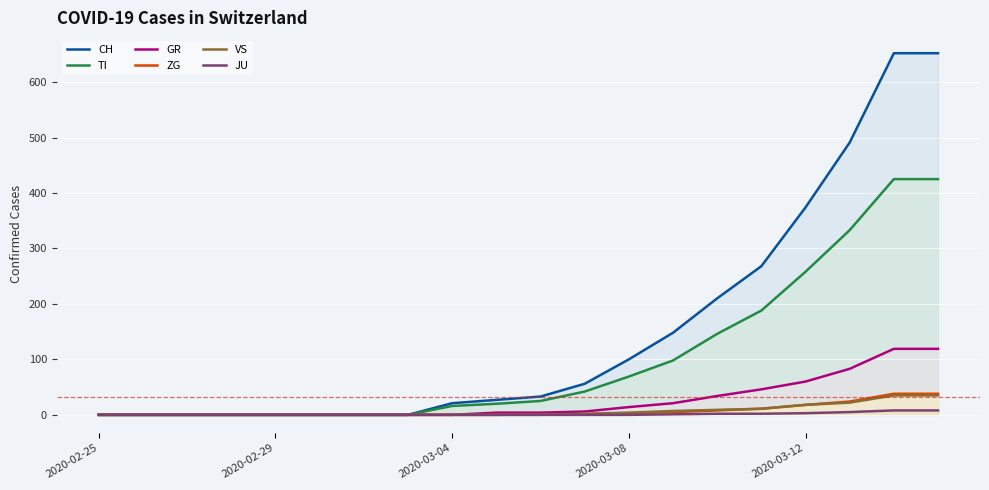

How many positive values does the JU series have?

7